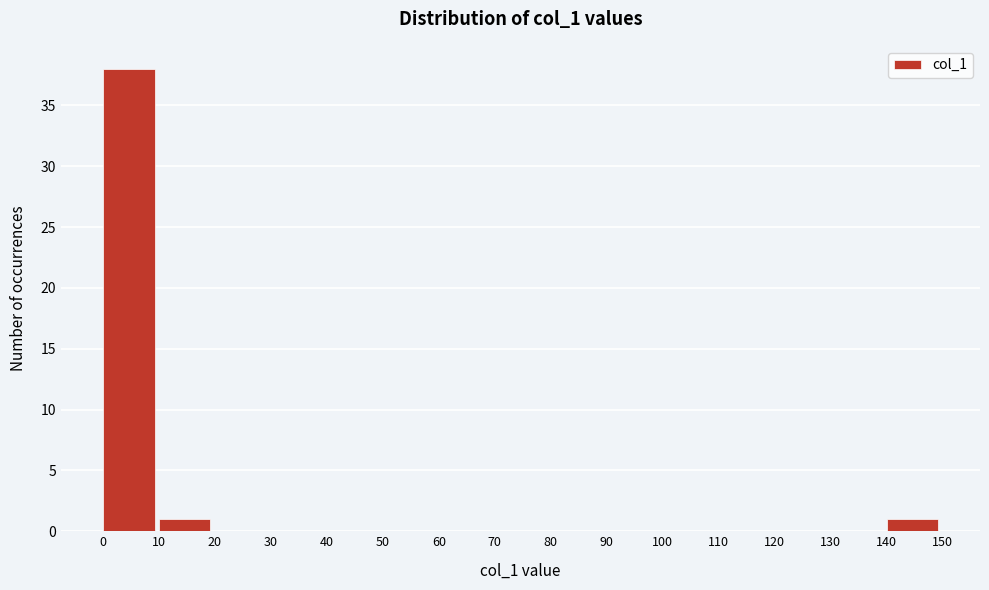

What is the height of the bar covering 140 to 150 on the x-axis? The values are not printed on the chart, so give them approximately, as read against the axis.

1